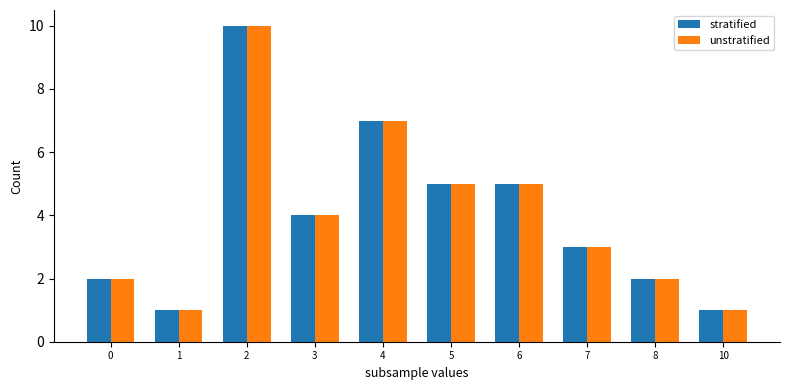

How many values in the unstratified series are below 4?

5